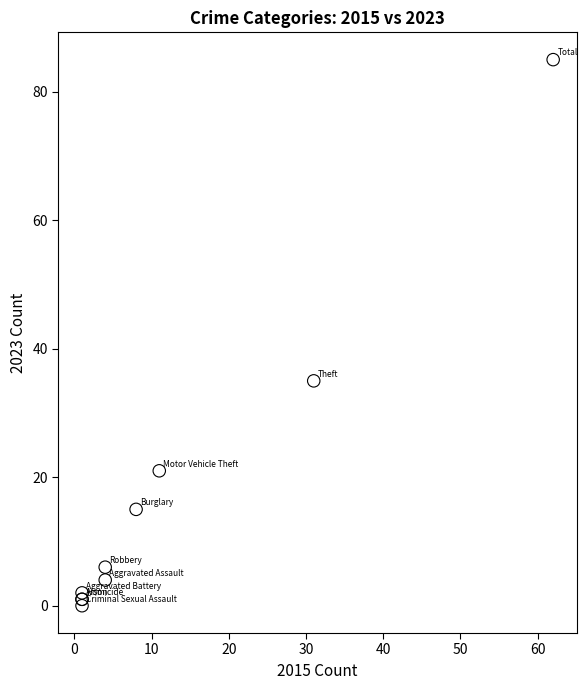

What Y value in the scatter plot is closest to 42?

35